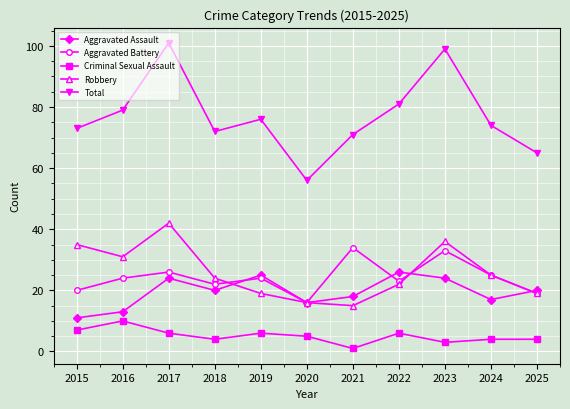

Reading right to left, list all the values displayed in this chart.

Aggravated Assault: 20	17	24	26	18	16	25	20	24	13	11
Aggravated Battery: 19	25	33	23	34	16	24	22	26	24	20
Criminal Sexual Assault: 4	4	3	6	1	5	6	4	6	10	7
Robbery: 19	25	36	22	15	16	19	24	42	31	35
Total: 65	74	99	81	71	56	76	72	101	79	73